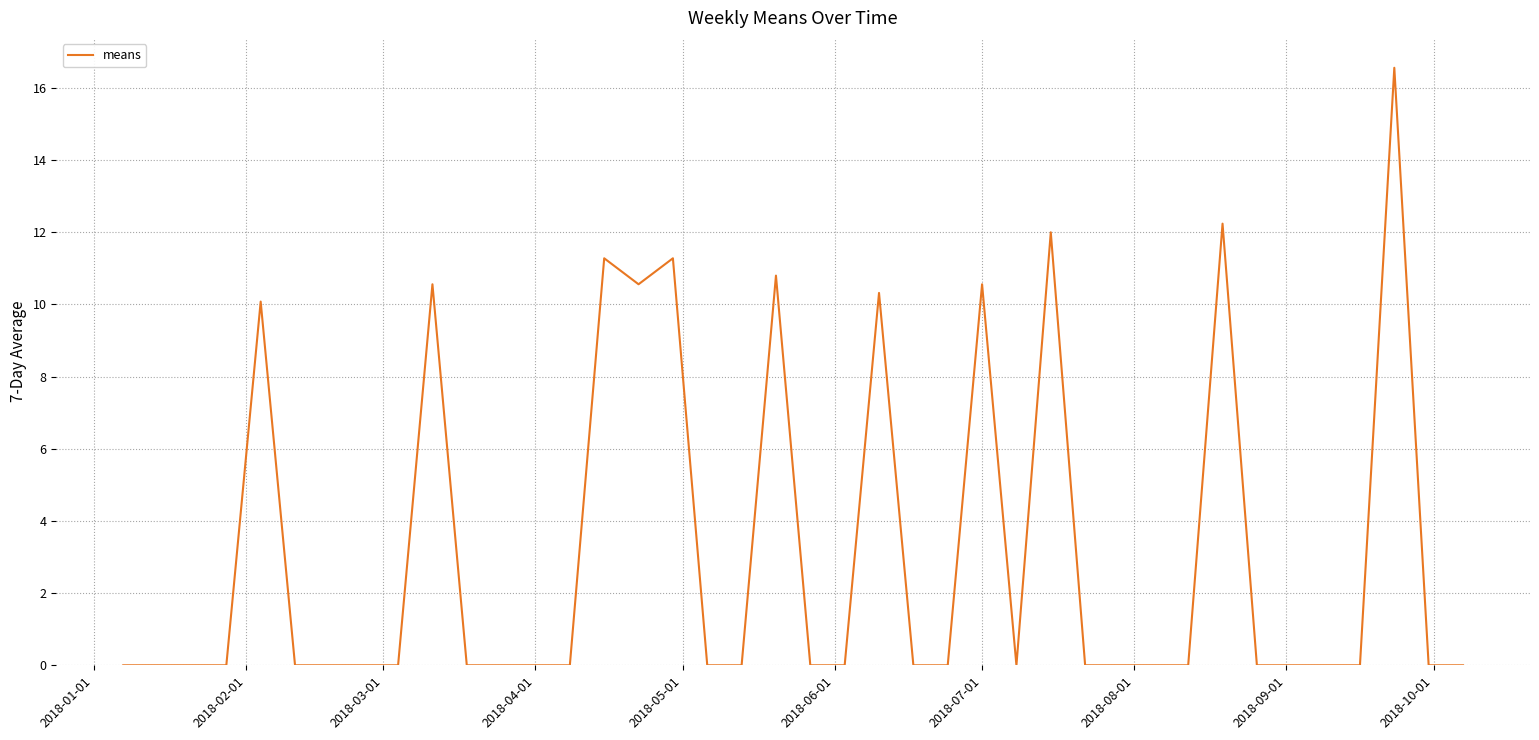

What is the difference between the maximum and minimum values?

16.6